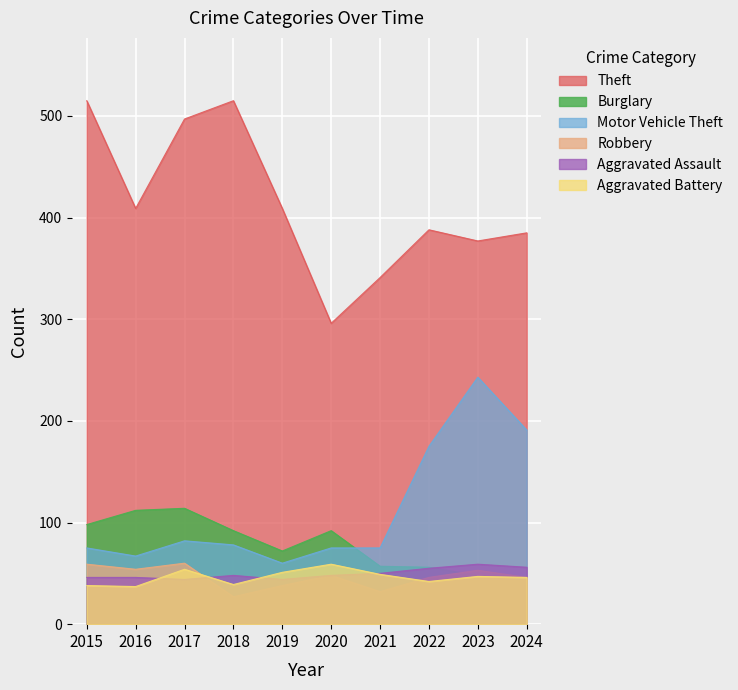

How many interior local peaks does the Theft series have?

2